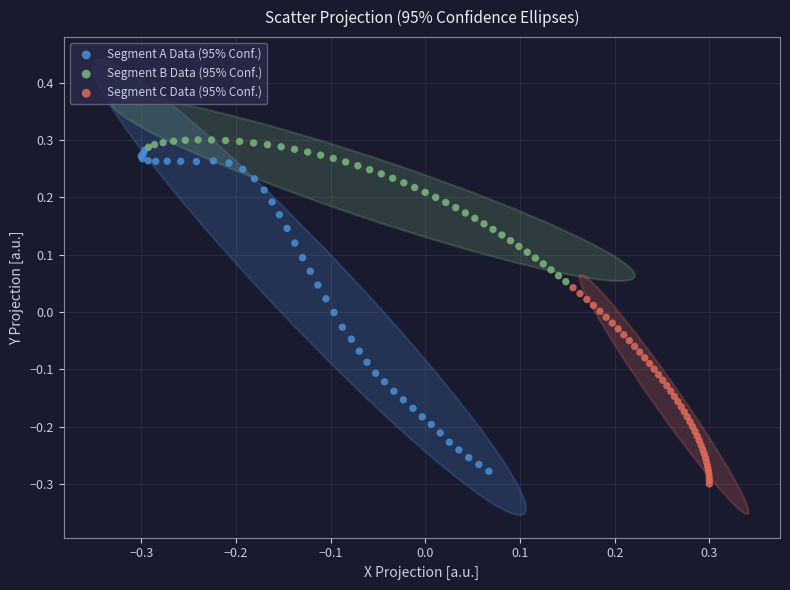

Which series has the largest Y range (max minus min)?

Segment A Data (95% Conf.)